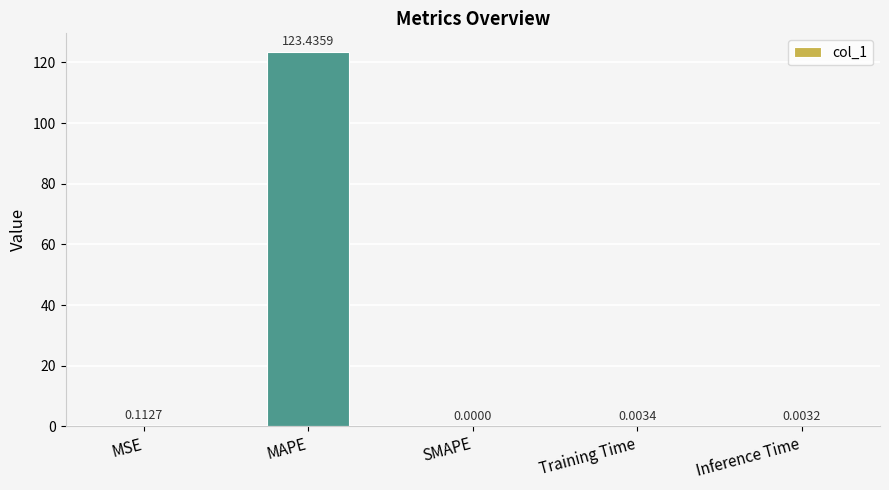

True or false: the data shows 123.4 at MAPE.

True